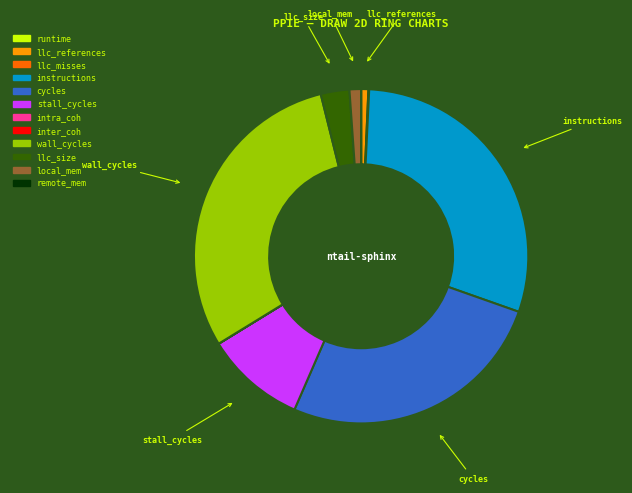

Approximately how many times larger is the value at cycles compared to local_mem?

23.5